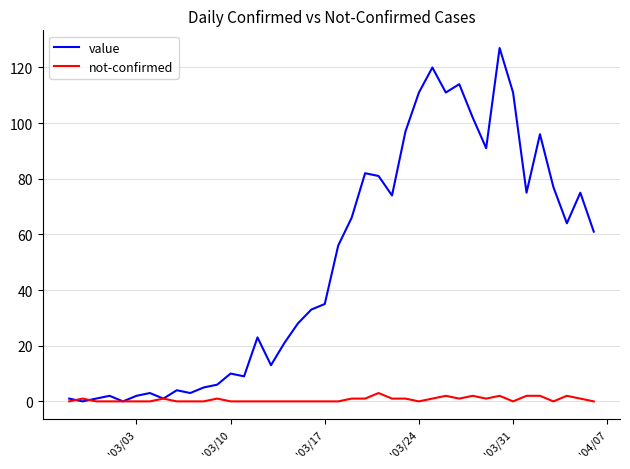

Rank the series by their maximum value, from lowest to highest.

not-confirmed, value